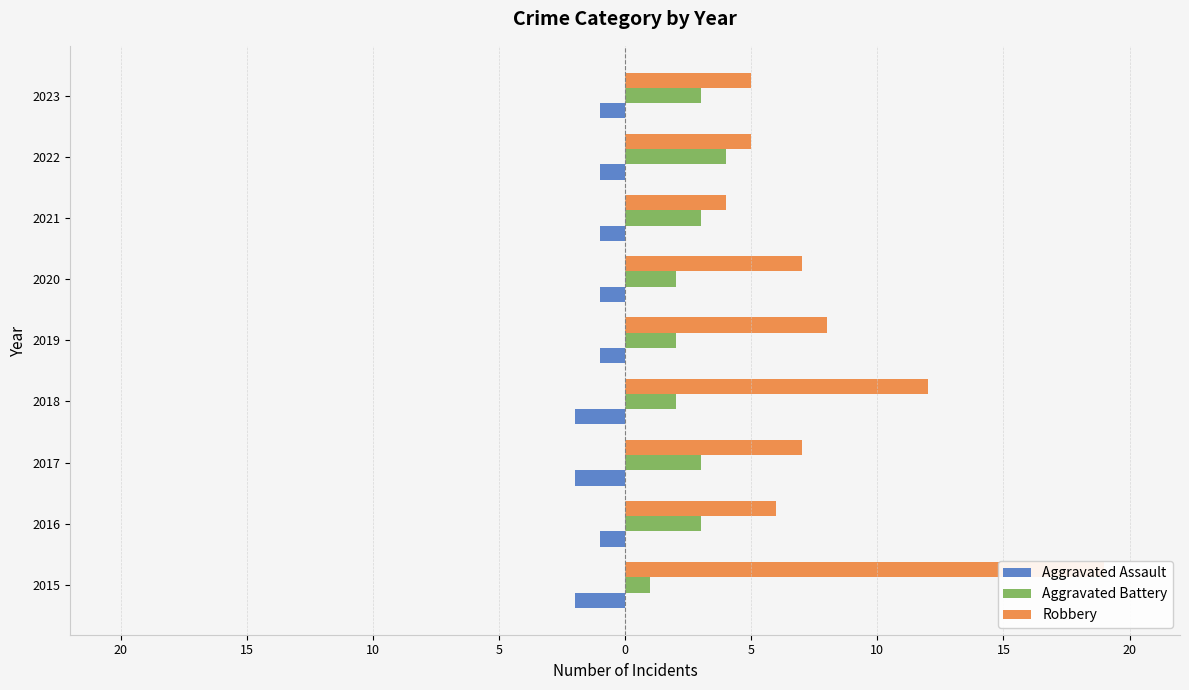

How many bars are there in each group?

3